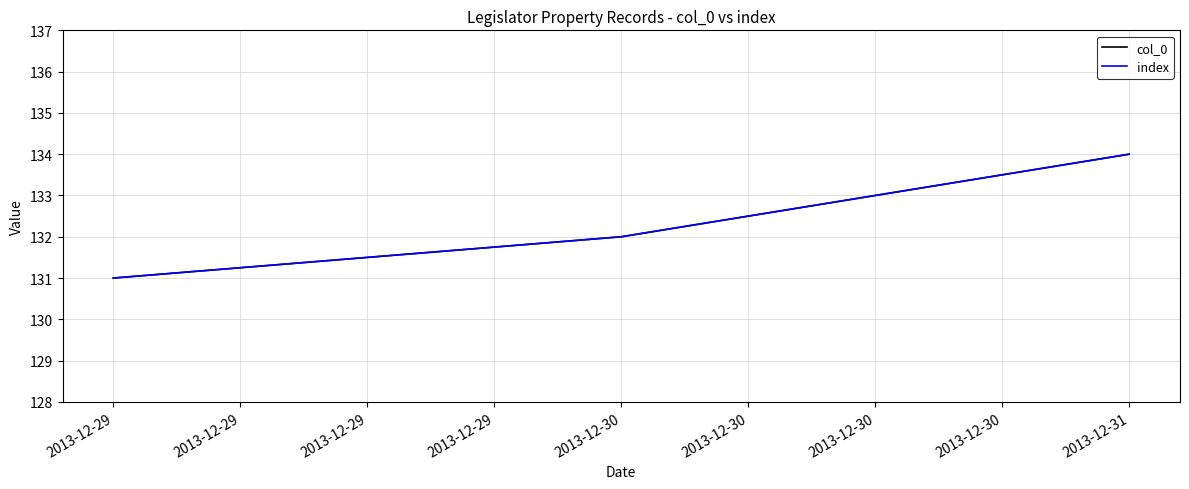

Reading left to right, list all the values displayed in this chart.

col_0: 131	132	134
index: 131	132	134